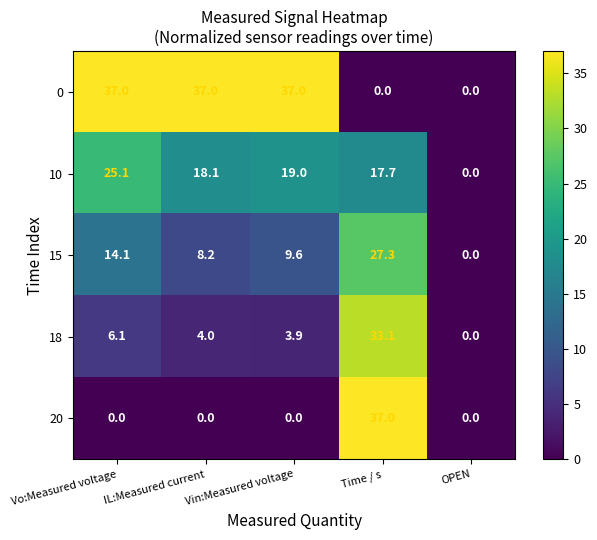

At which label does 20 reach its peak?

Time / s